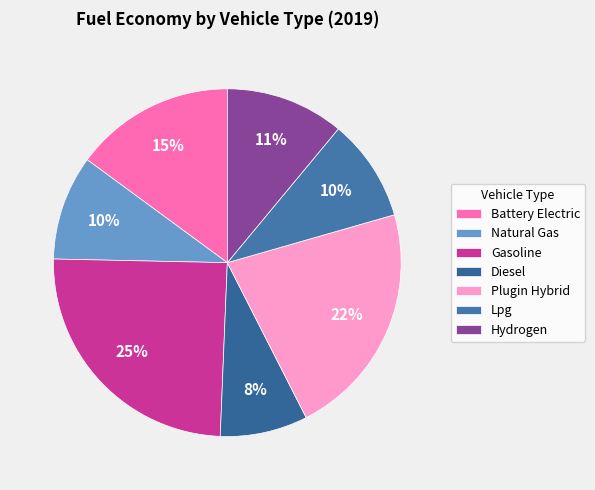

How many segments does this pie chart have?

7